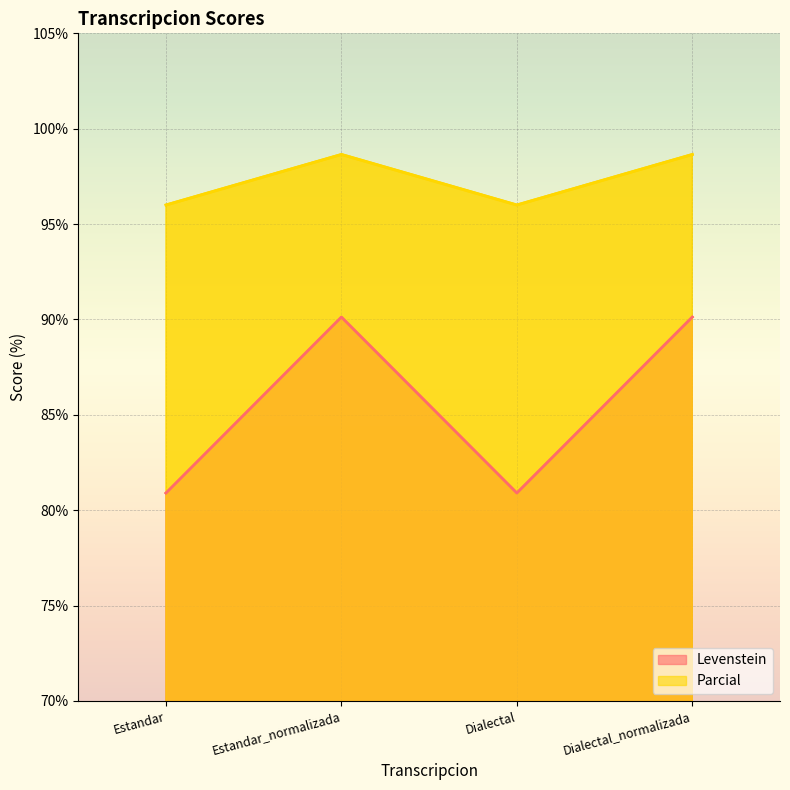

Reading left to right, what are all the values shown in this chart?

Levenstein: Estandar=80.9	Estandar_normalizada=90.1	Dialectal=80.9	Dialectal_normalizada=90.1
Parcial: Estandar=96.0	Estandar_normalizada=98.6	Dialectal=96.0	Dialectal_normalizada=98.6